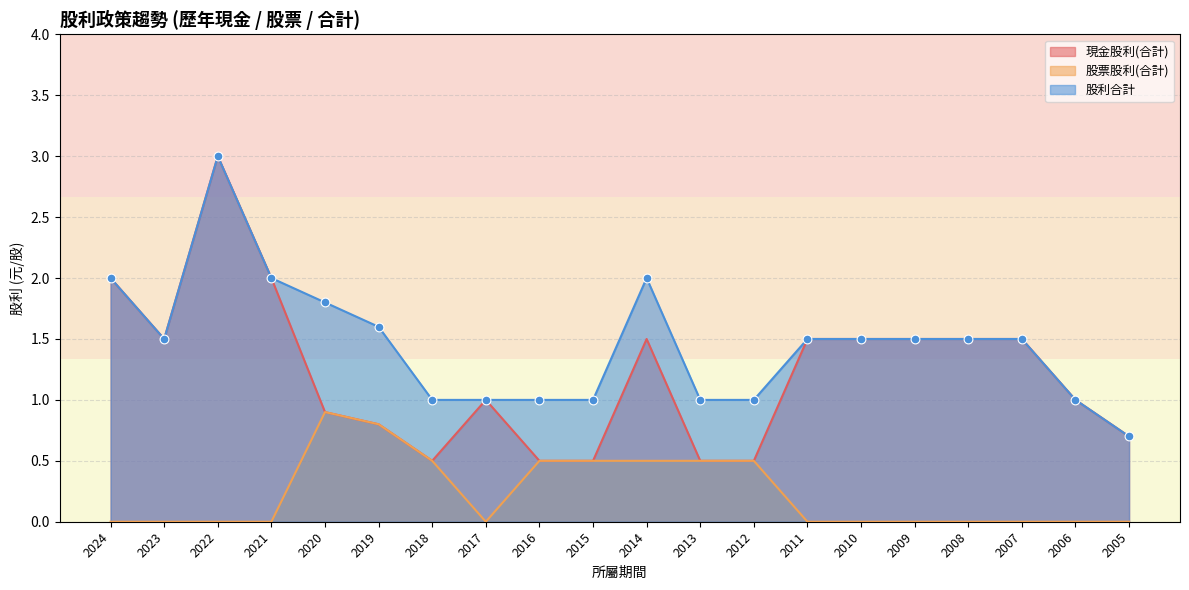

At how many categories does at least one series exceed 0?

20